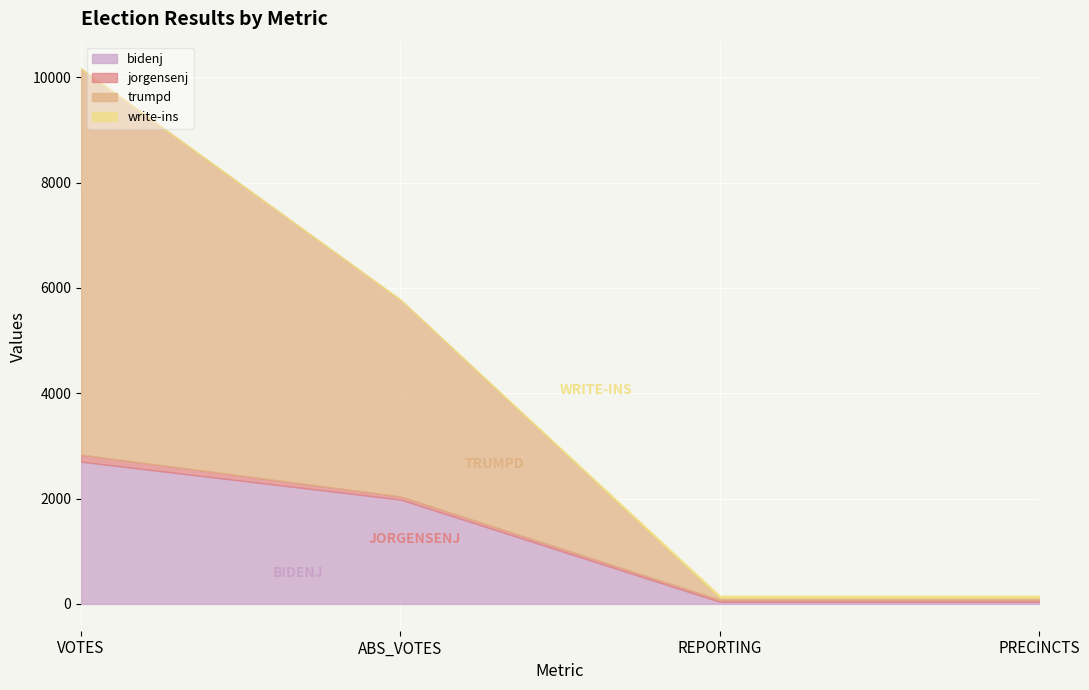

Which category has the lowest value in the write-ins series?

ABS_VOTES